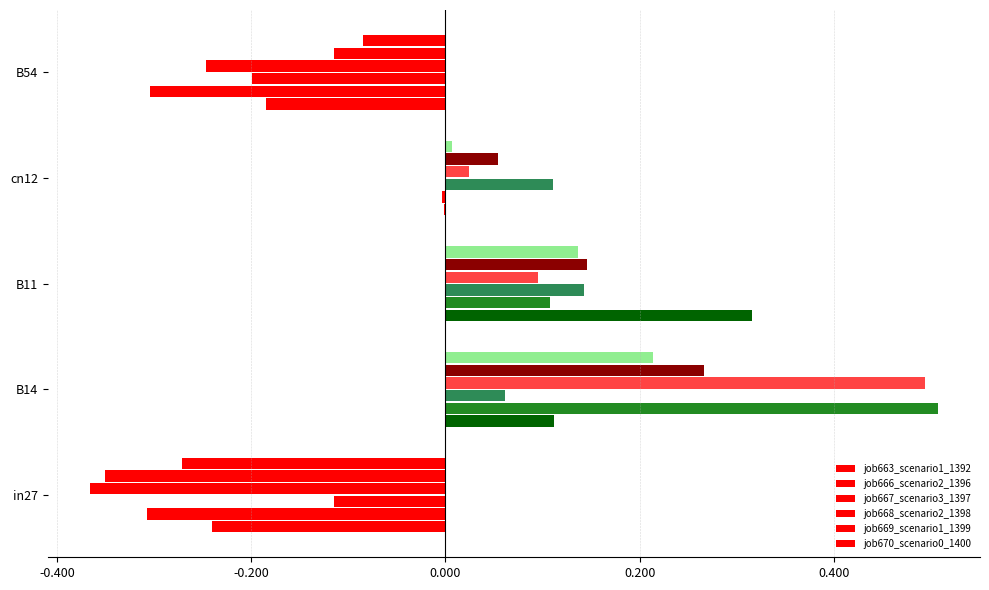

Count the number of data series in this chart.

6